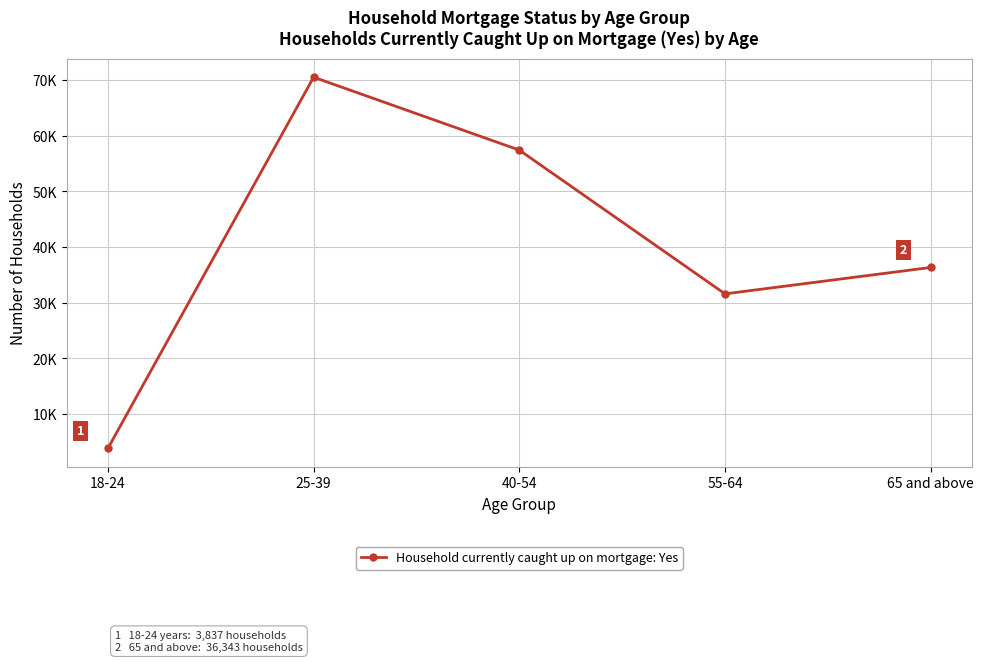

At which label is the value closest to 37182?

65 and above